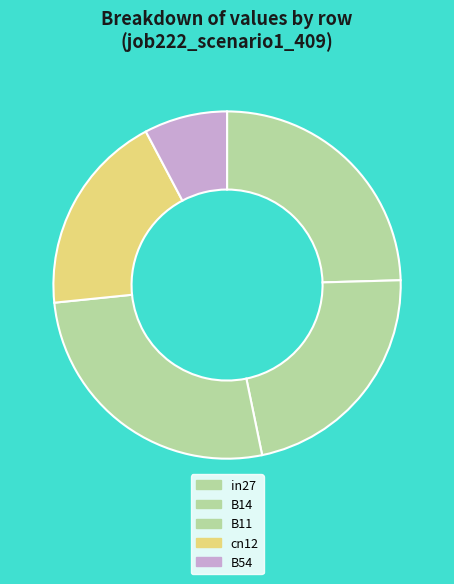

Which slice is the largest?

B11